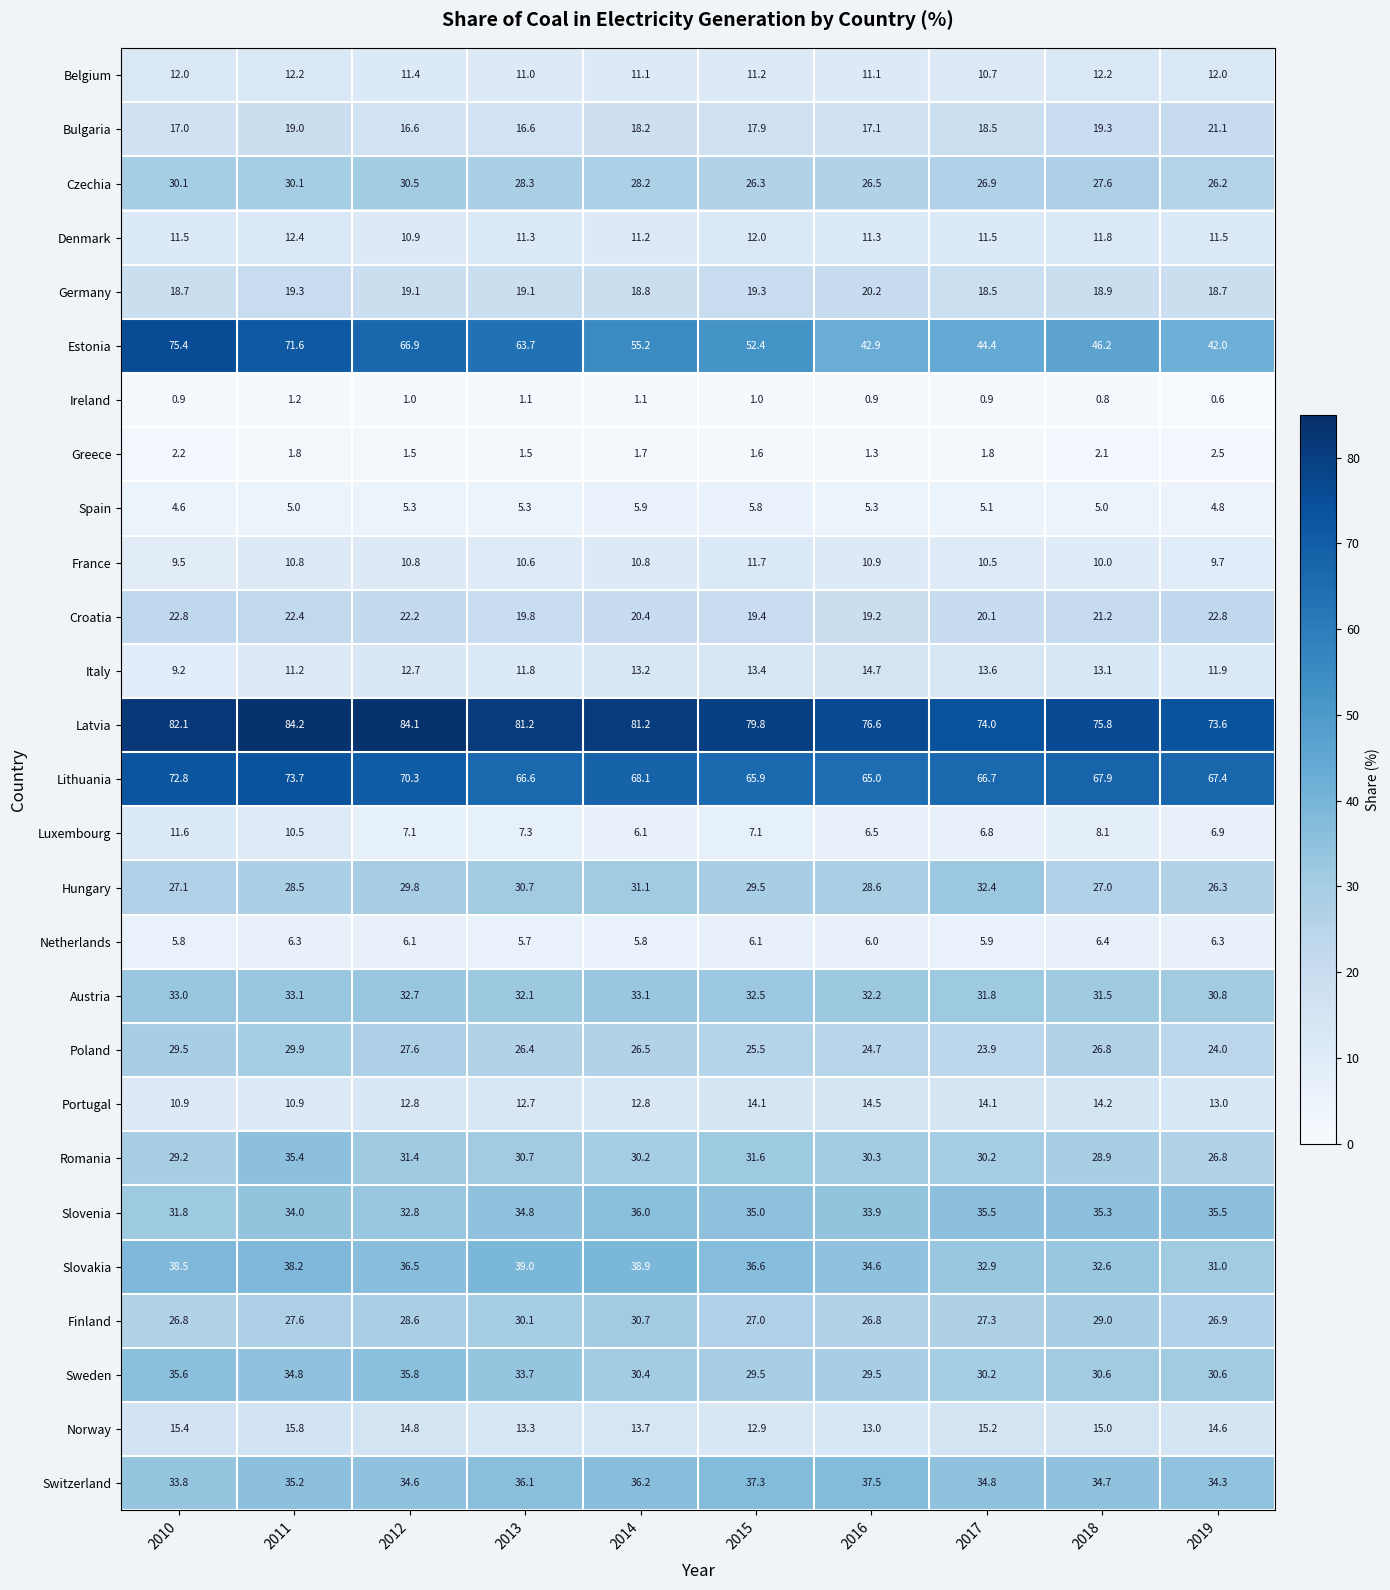

At 2018, list the series in order from largest to smallest.

Latvia, Lithuania, Estonia, Slovenia, Switzerland, Slovakia, Austria, Sweden, Finland, Romania, Czechia, Hungary, Poland, Croatia, Bulgaria, Germany, Norway, Portugal, Italy, Belgium, Denmark, France, Luxembourg, Netherlands, Spain, Greece, Ireland